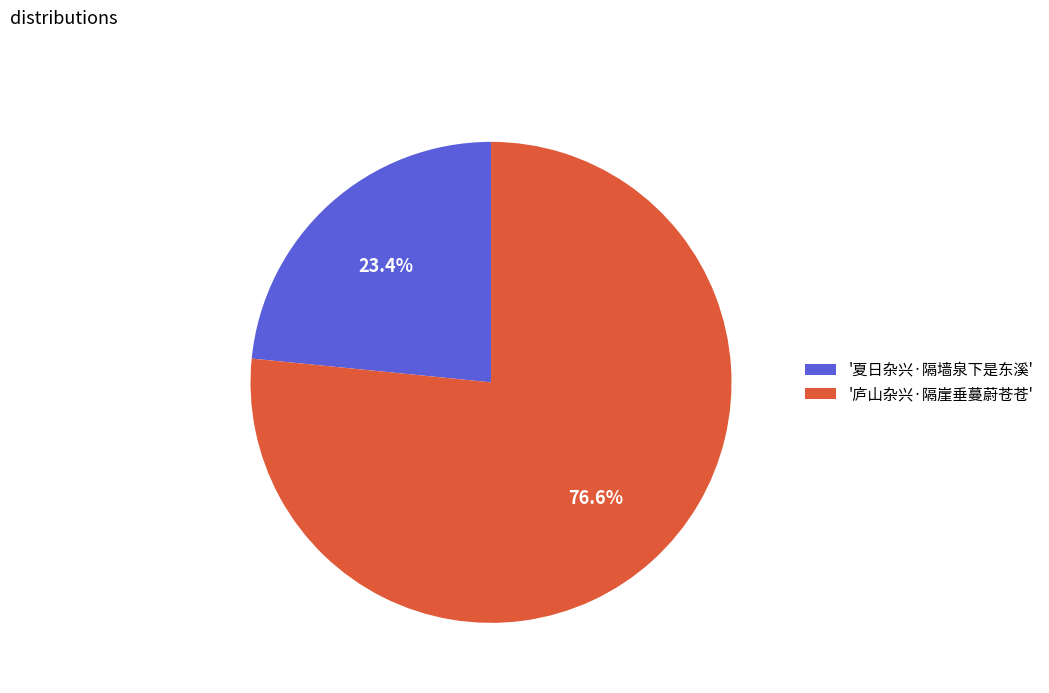

Rank the categories by value from lowest to highest.

'夏日杂兴·隔墙泉下是东溪', '庐山杂兴·隔崖垂蔓蔚苍苍'